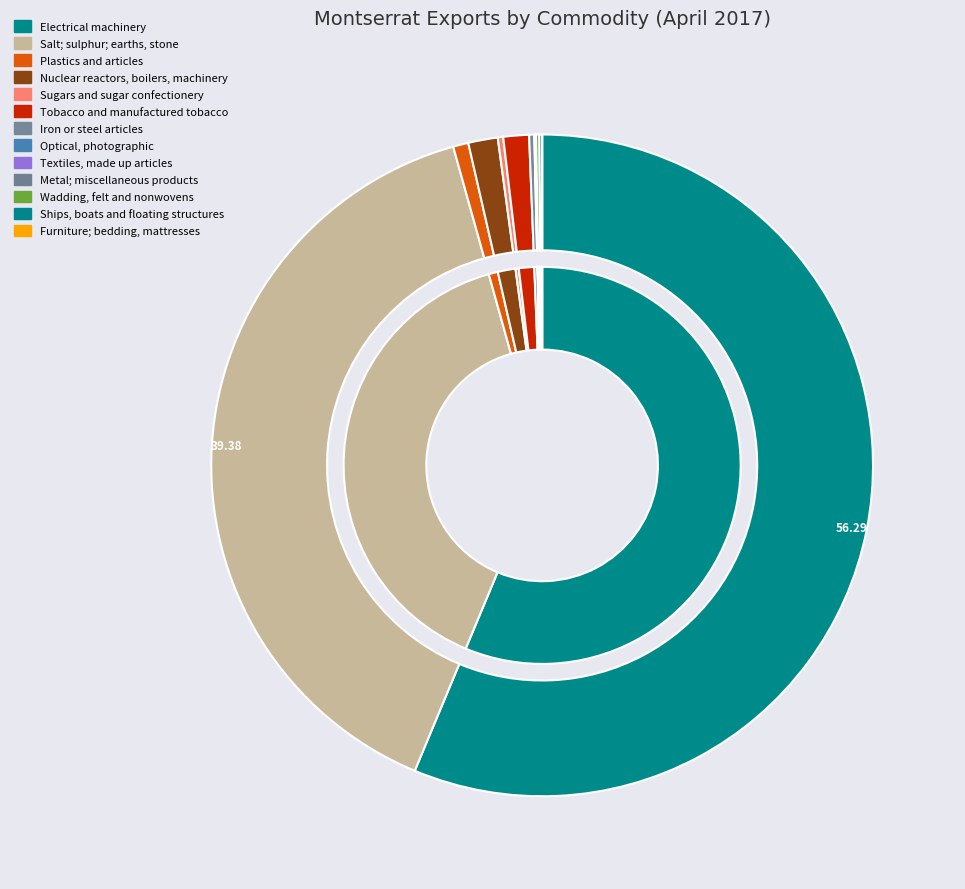

To the nearest percent, what is the average slice percentage?

8%